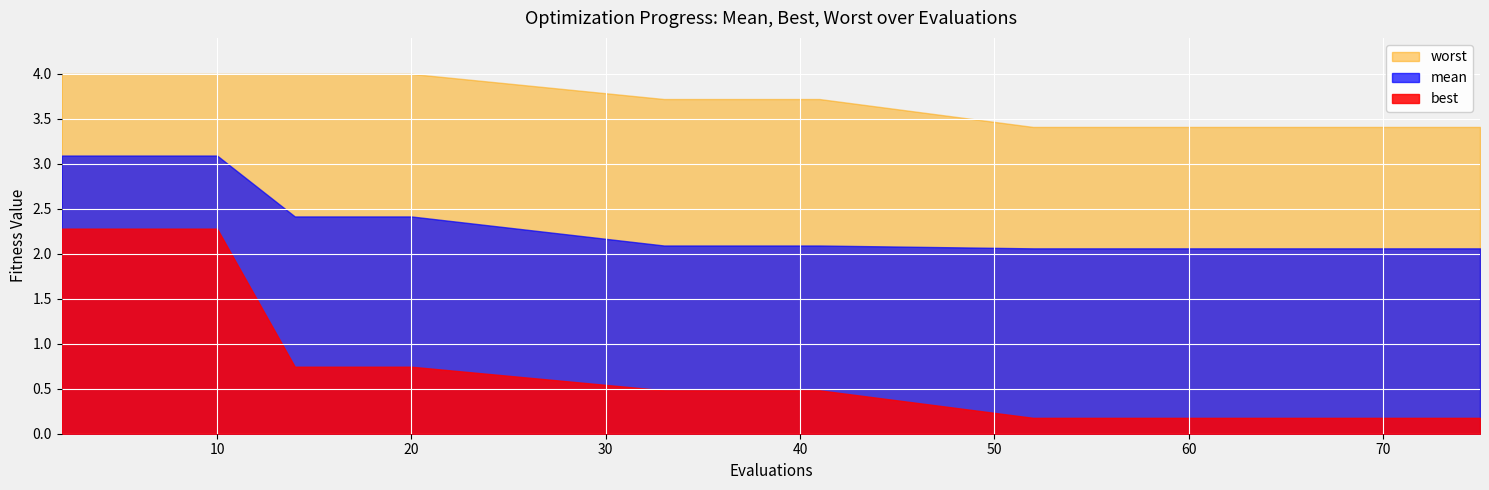

Rank the series by their maximum value, from highest to lowest.

worst, mean, best